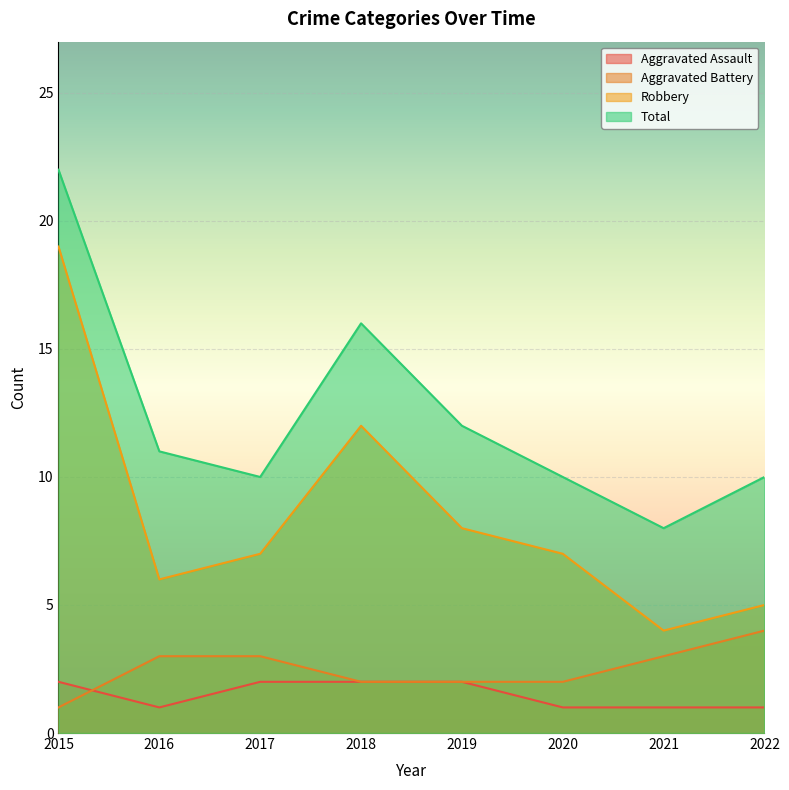

Does the chart display data point markers on the line(s)?

No